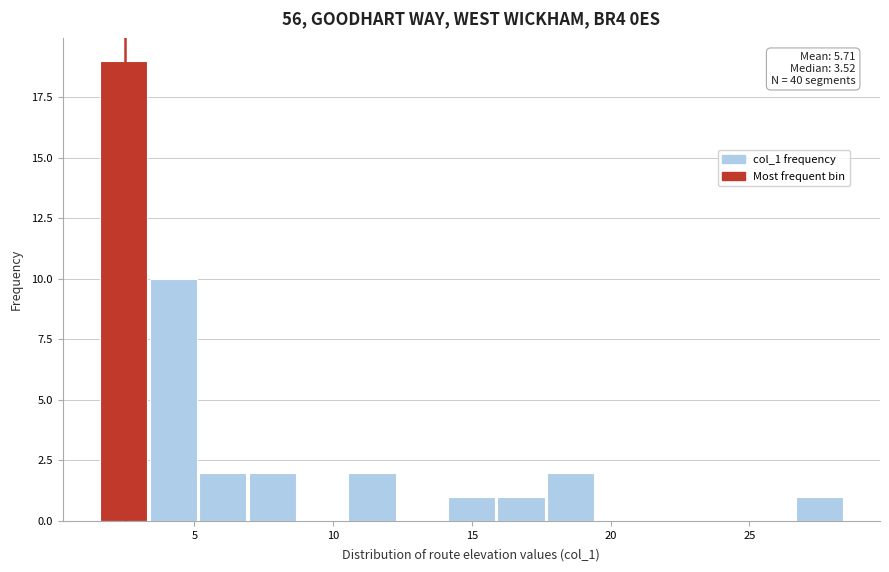

Around what value on the x-axis is the tallest bar? Give the approximate position of its centre, as read against the axis.

2.5